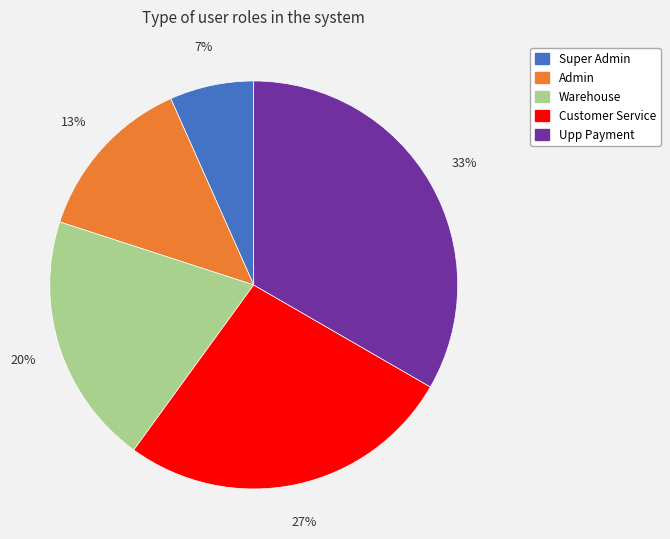

True or false: Upp Payment accounts for 33% of the total.

True